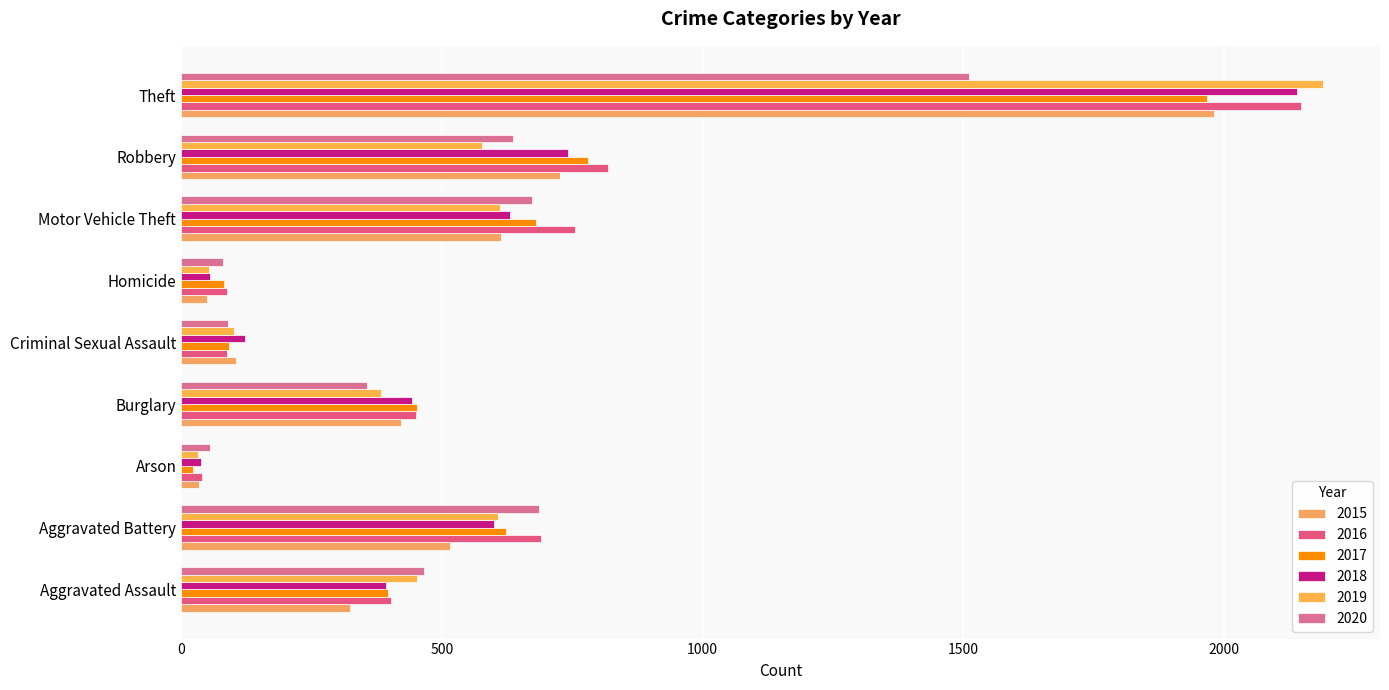

Which category has the highest value in the 2017 series?

Theft